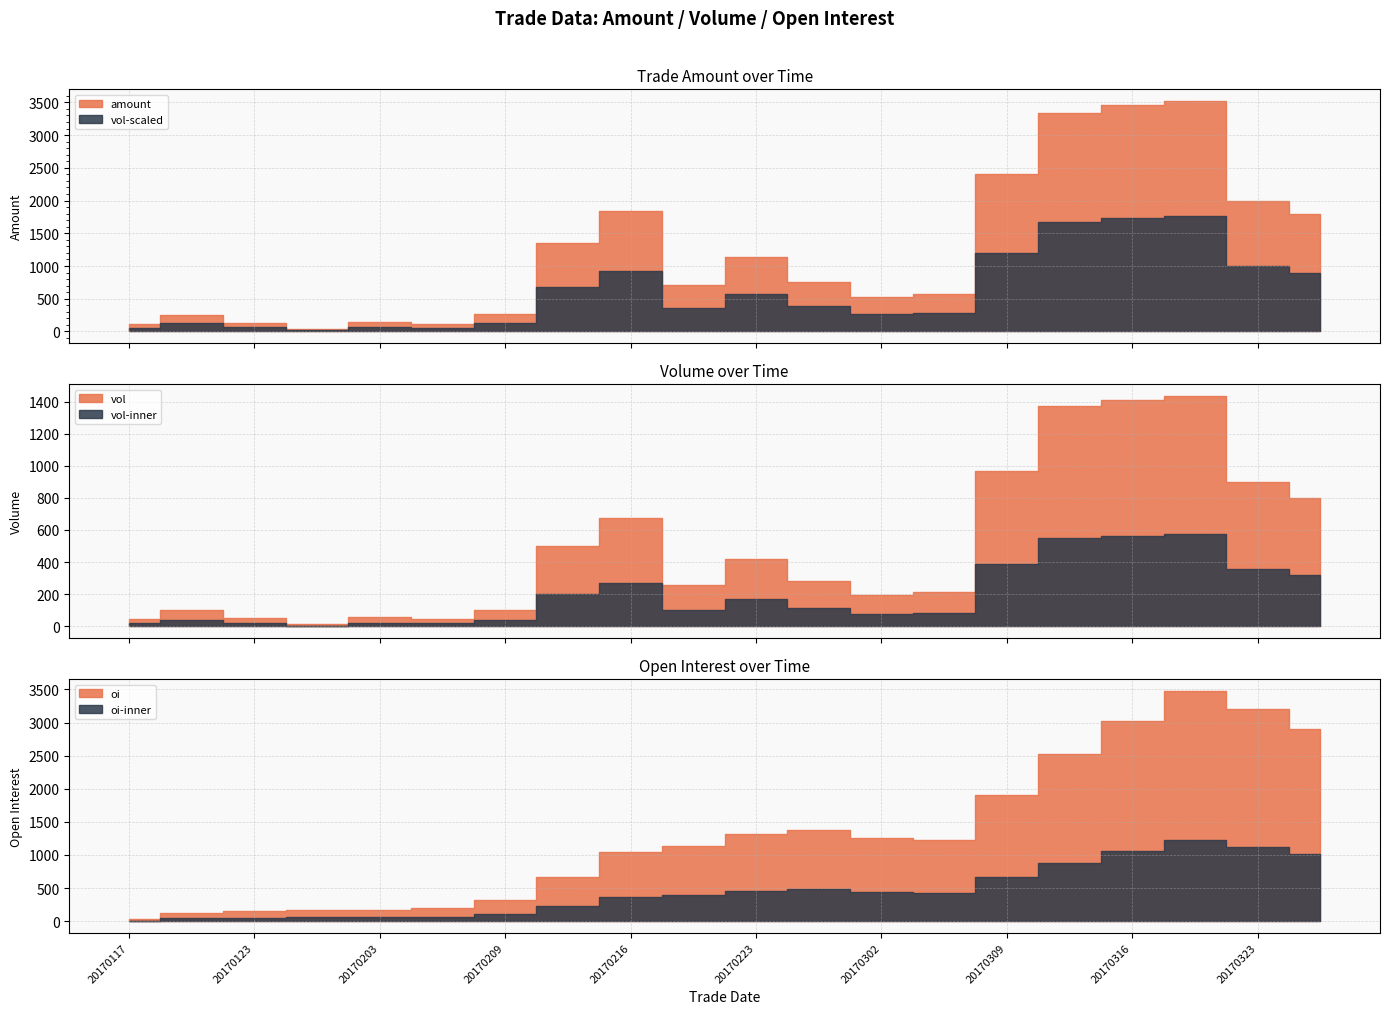

Is the value of vol at 20170306 greater than the value of amount at 20170213?

No